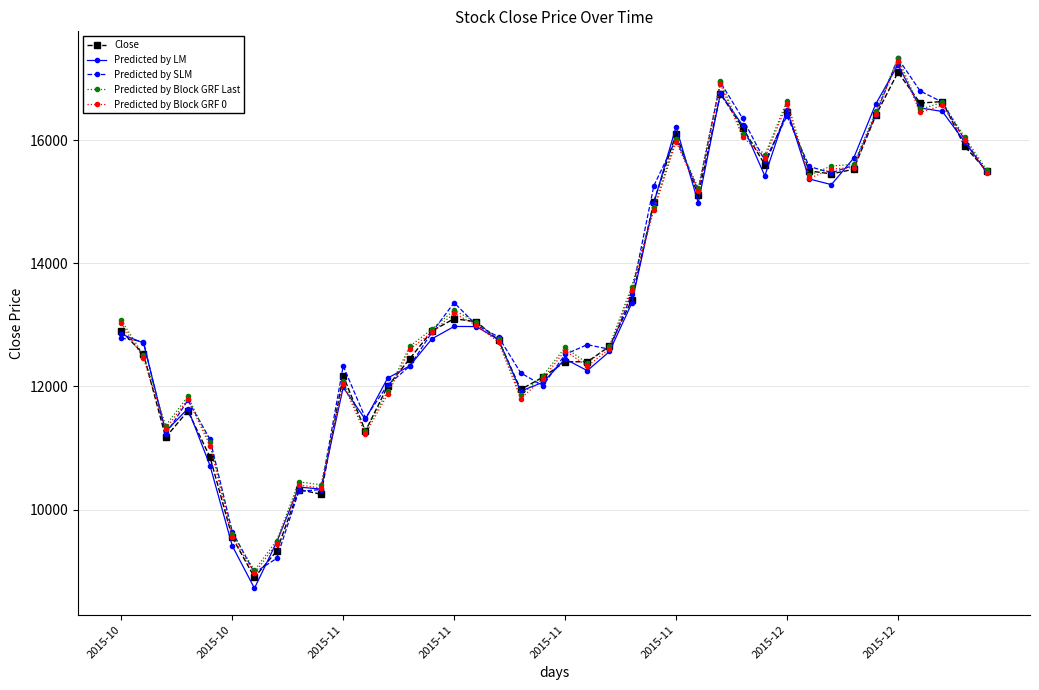

Which series has the largest range (max minus min)?

Predicted by LM